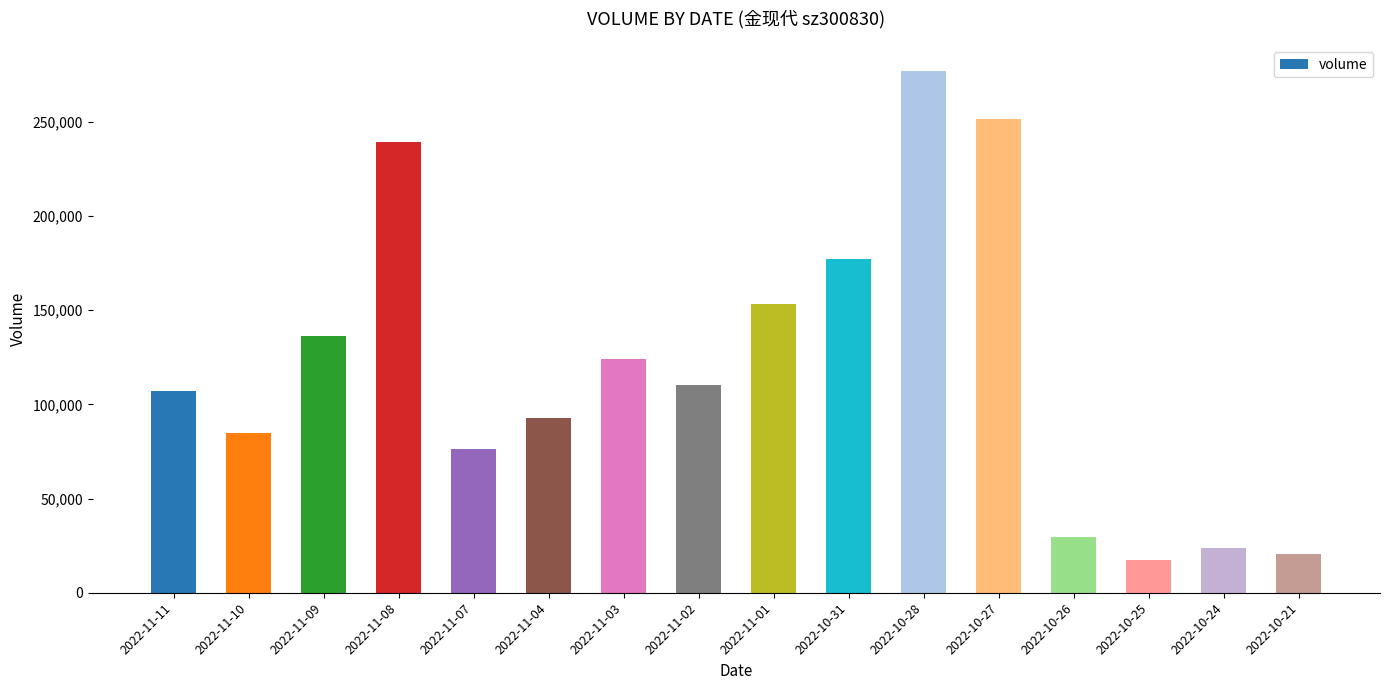

Which has a higher value, 2022-10-26 or 2022-11-07?

2022-11-07